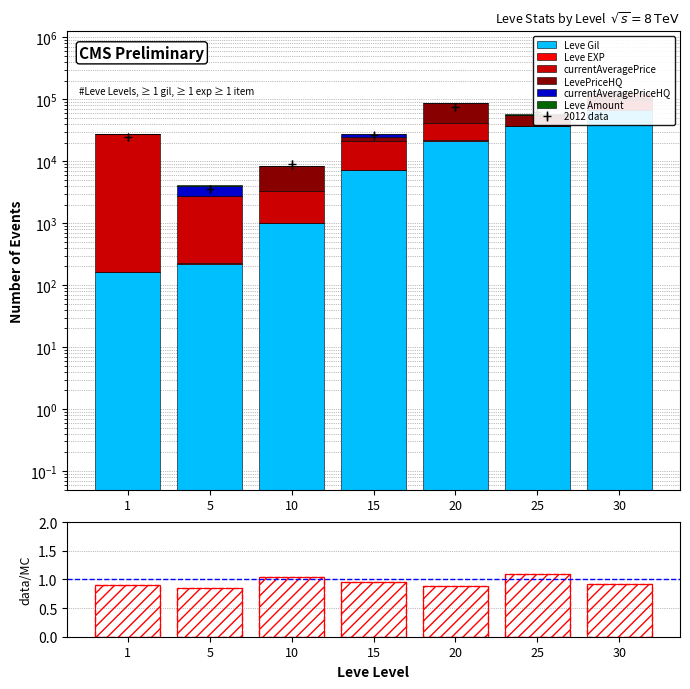

Is it true that currentAveragePrice equals 20692.4 at 15?

False